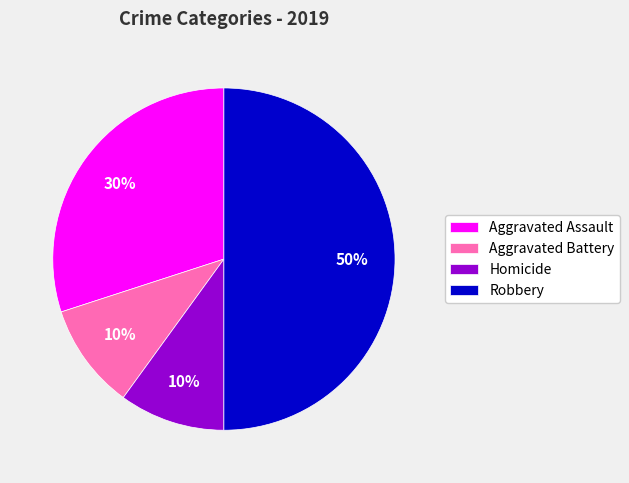

Which category has the biggest portion of the pie?

Robbery